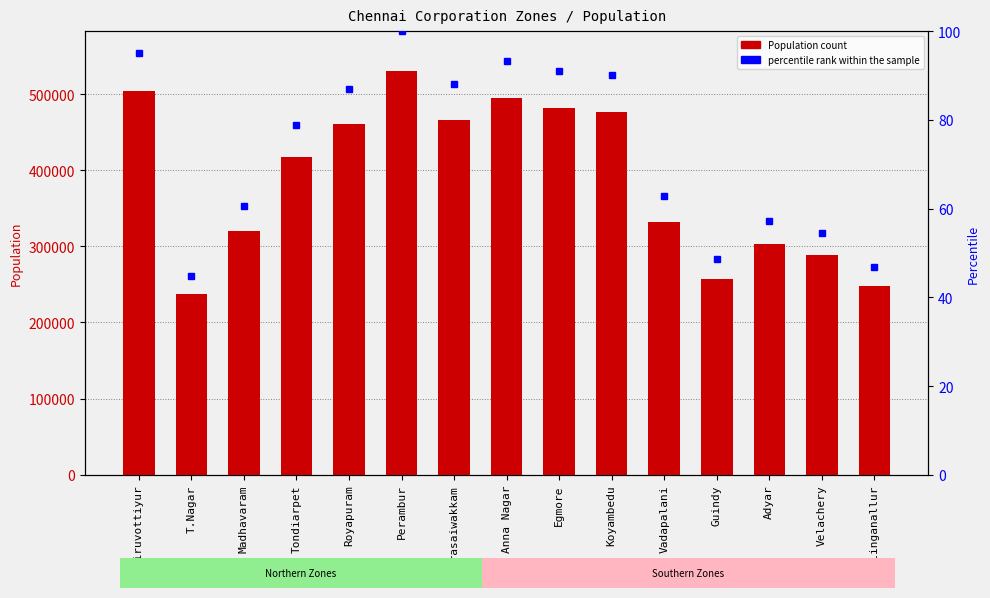

Which series has the largest total across all categories?

Population